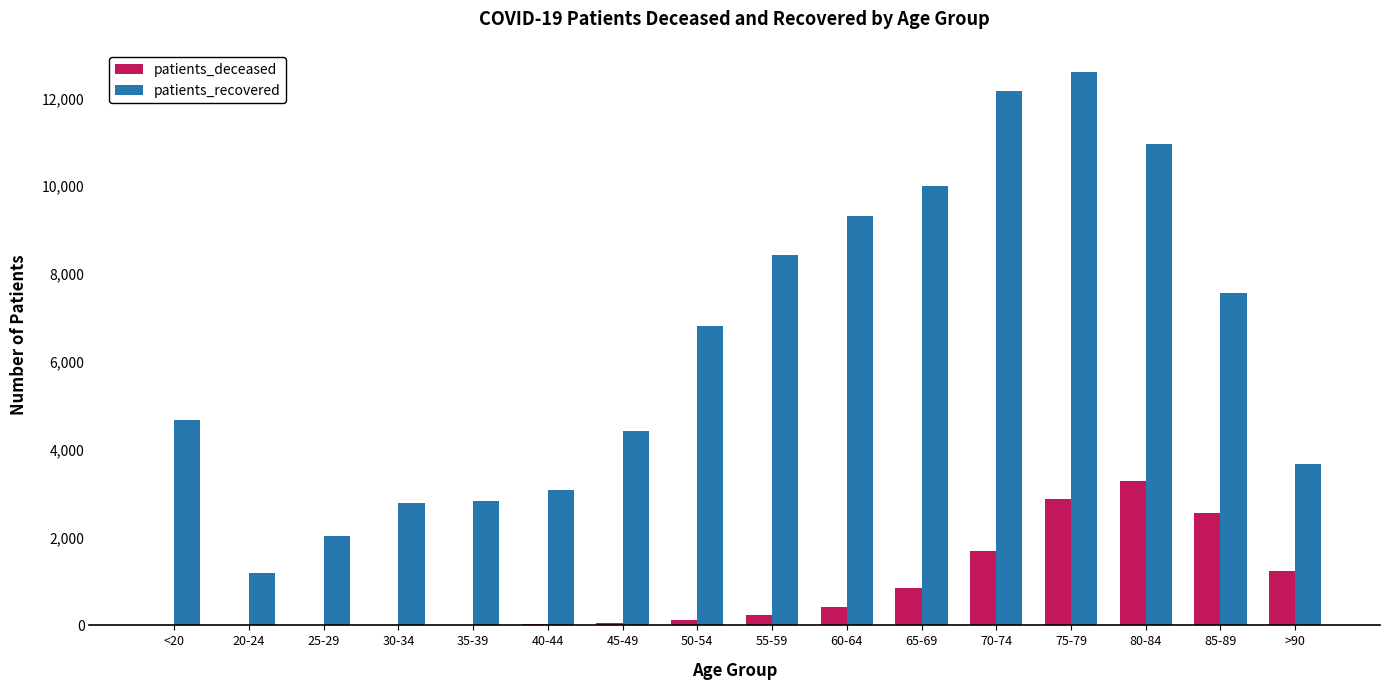

What is the difference between the patients_recovered values at 75-79 and 85-89?

5022